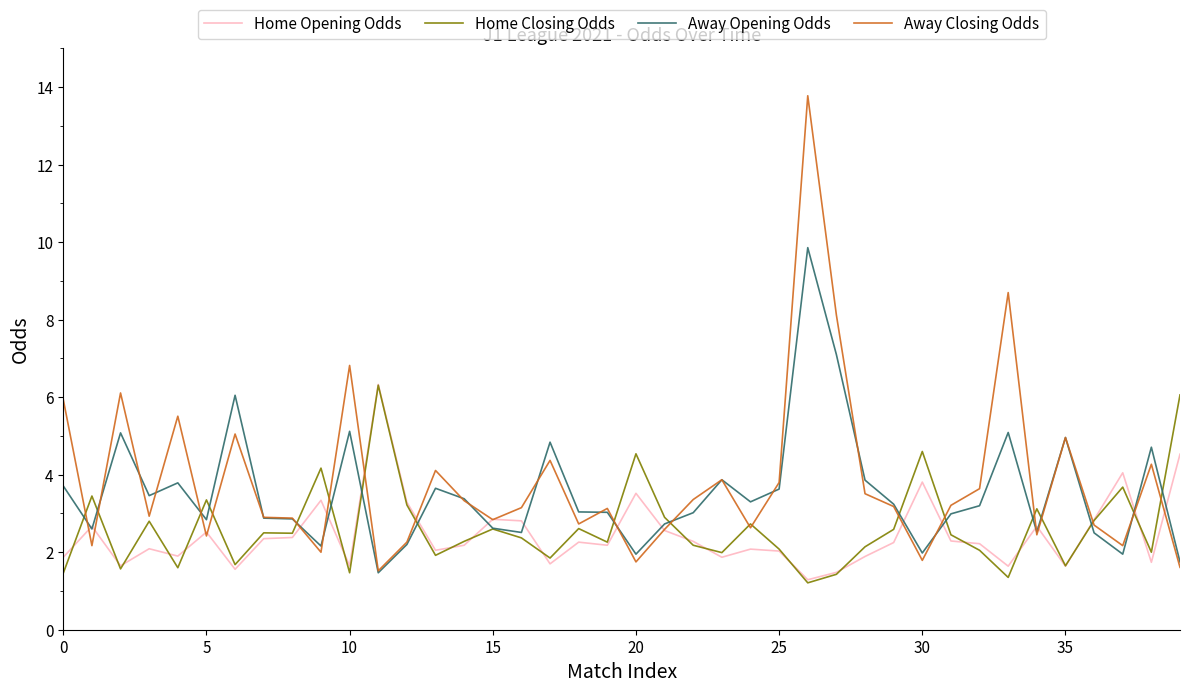

Which series has the largest range (max minus min)?

Away Closing Odds